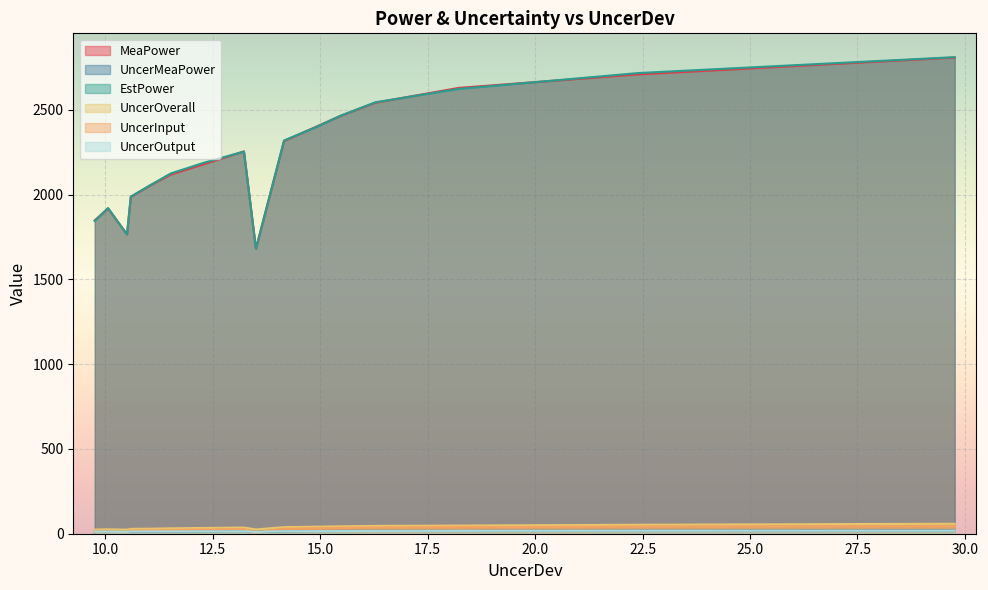

What is the sum of all UncerMeaPower values?

232.7